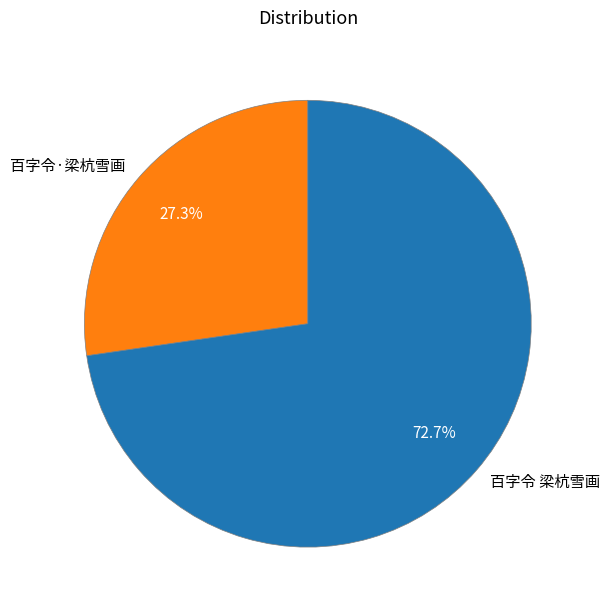

How many segments does this pie chart have?

2